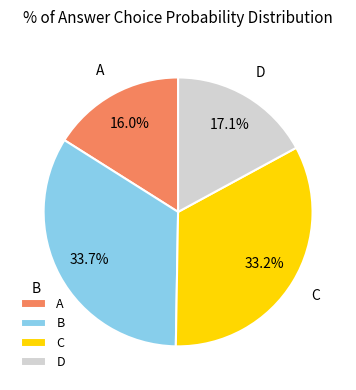

To the nearest percent, what percentage of the pie is D?

17%